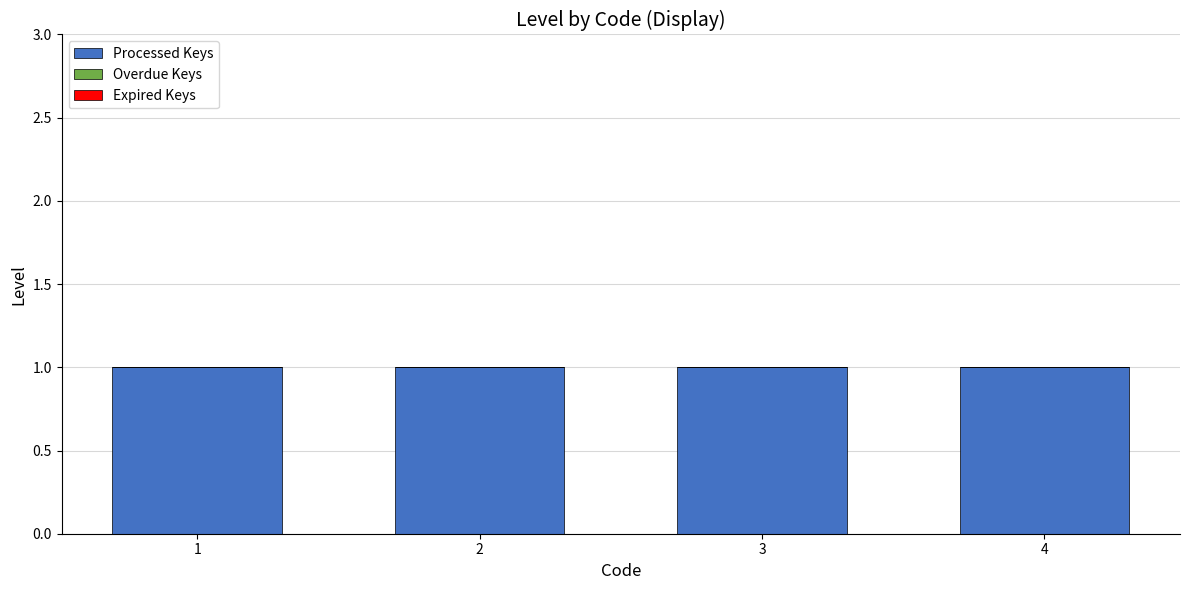

At which label is Overdue Keys closest to 0?

1